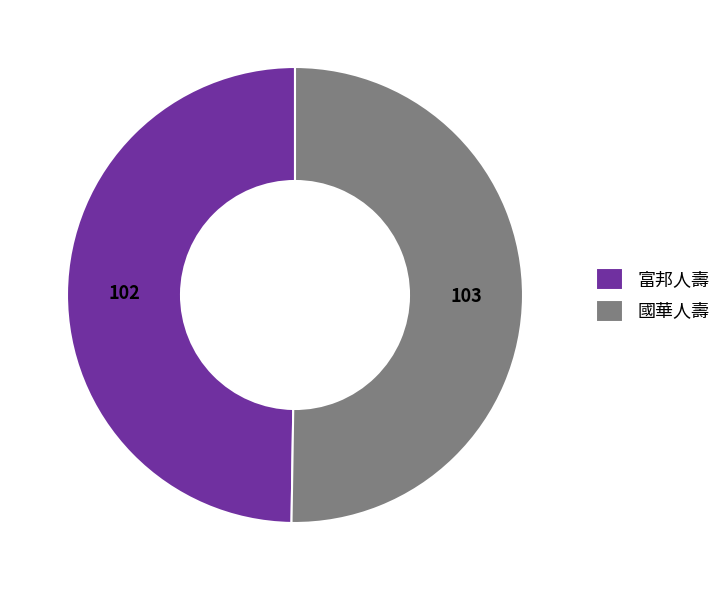

Is it true that 國華人壽 is 50% of the pie?

True